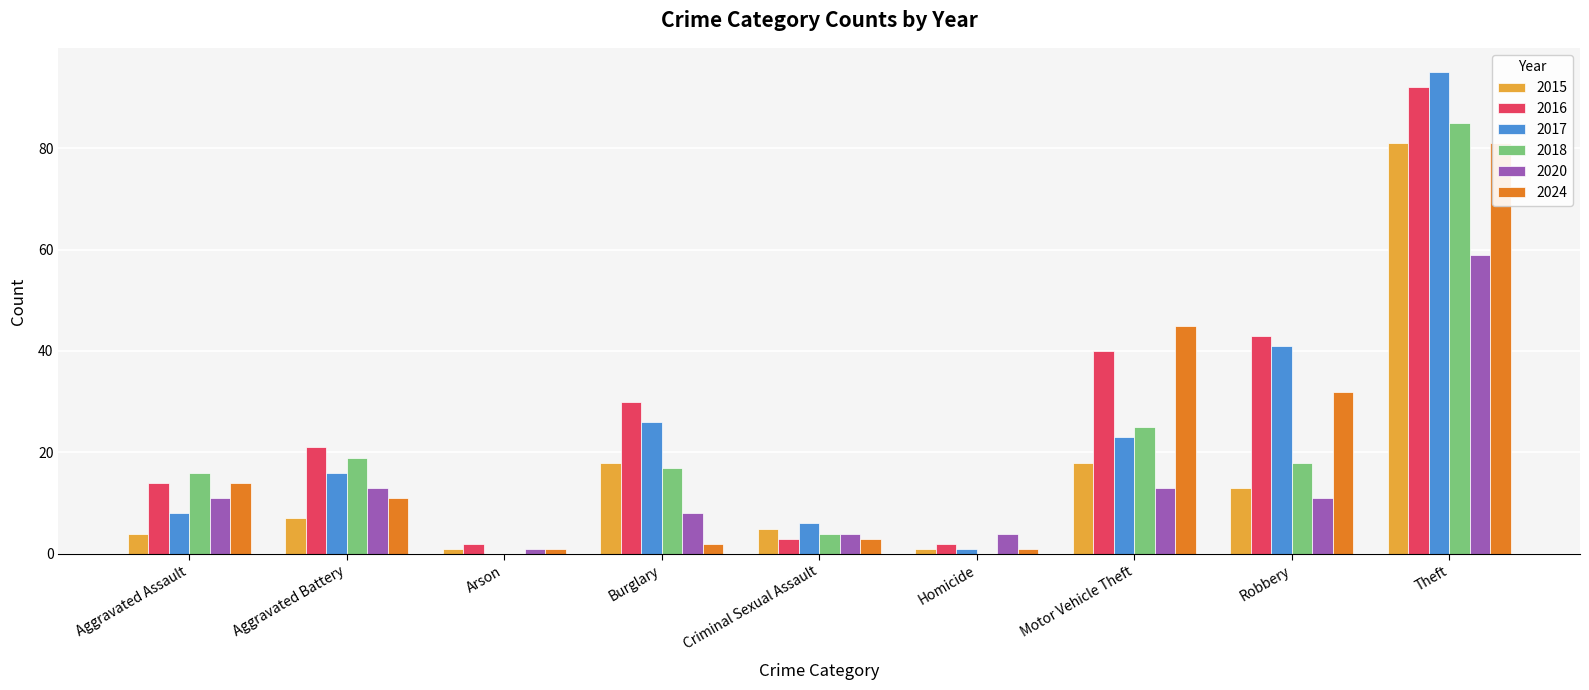

Which series has the widest spread of values?

2017